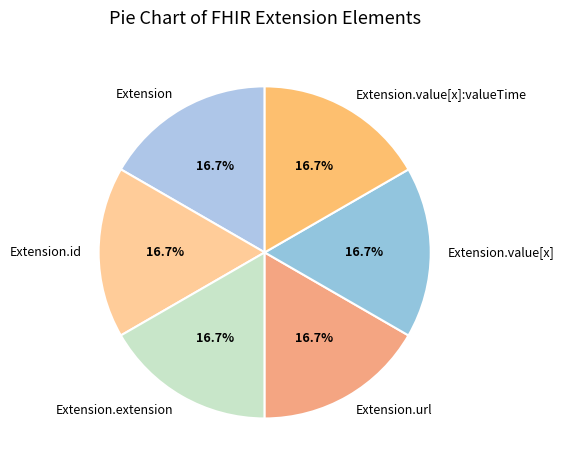

To the nearest percent, what is the average slice percentage?

17%